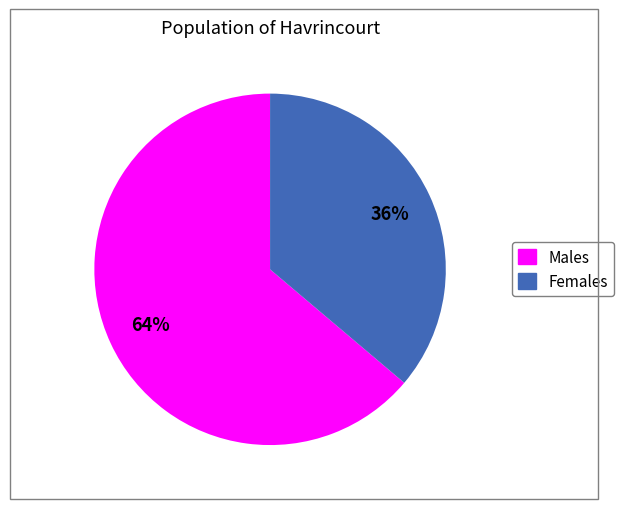

How many slices are in this pie chart?

2